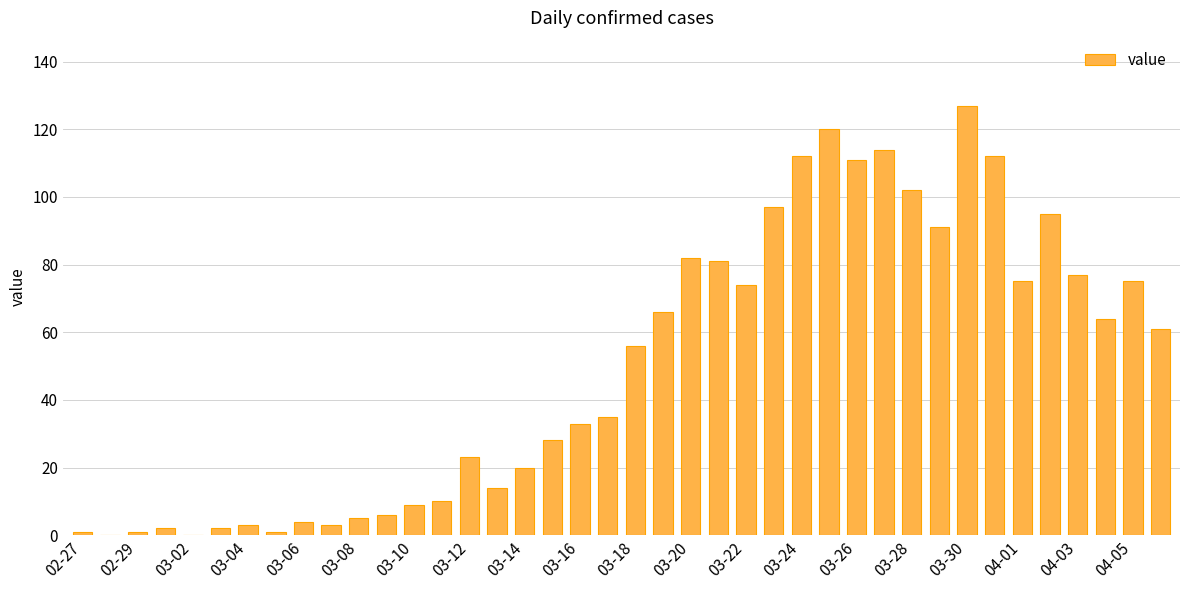

What is the greatest value displayed?

127